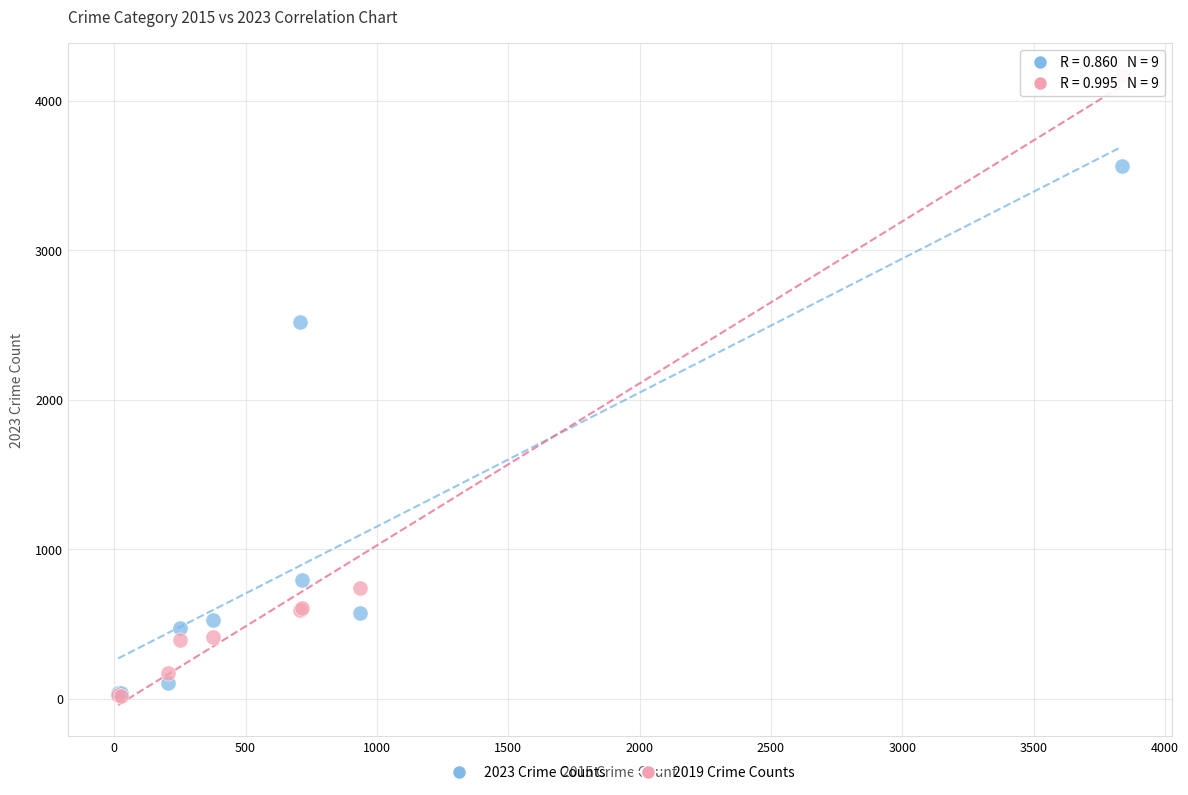

In the 2023 Crime Counts series, what Y value is closest to 1801?

2520